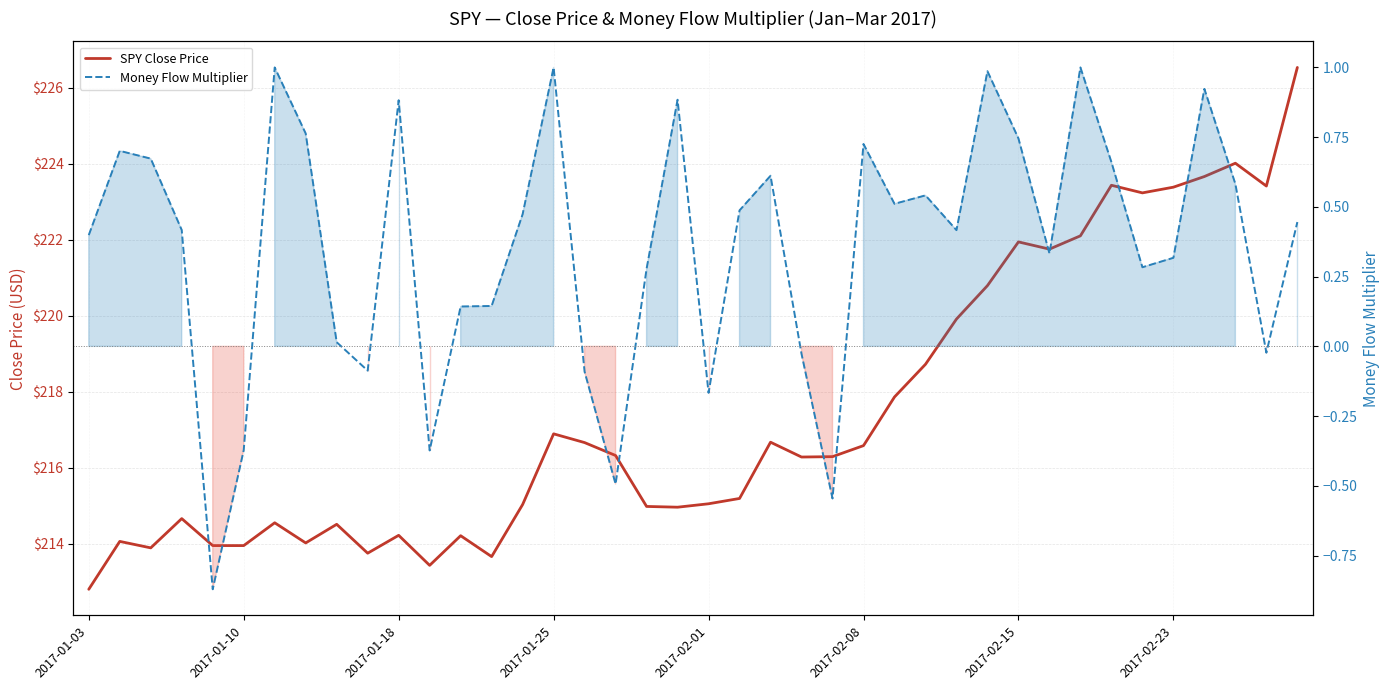

Is it true that SPY Close Price equals 71.5 at 2017-02-23?

False